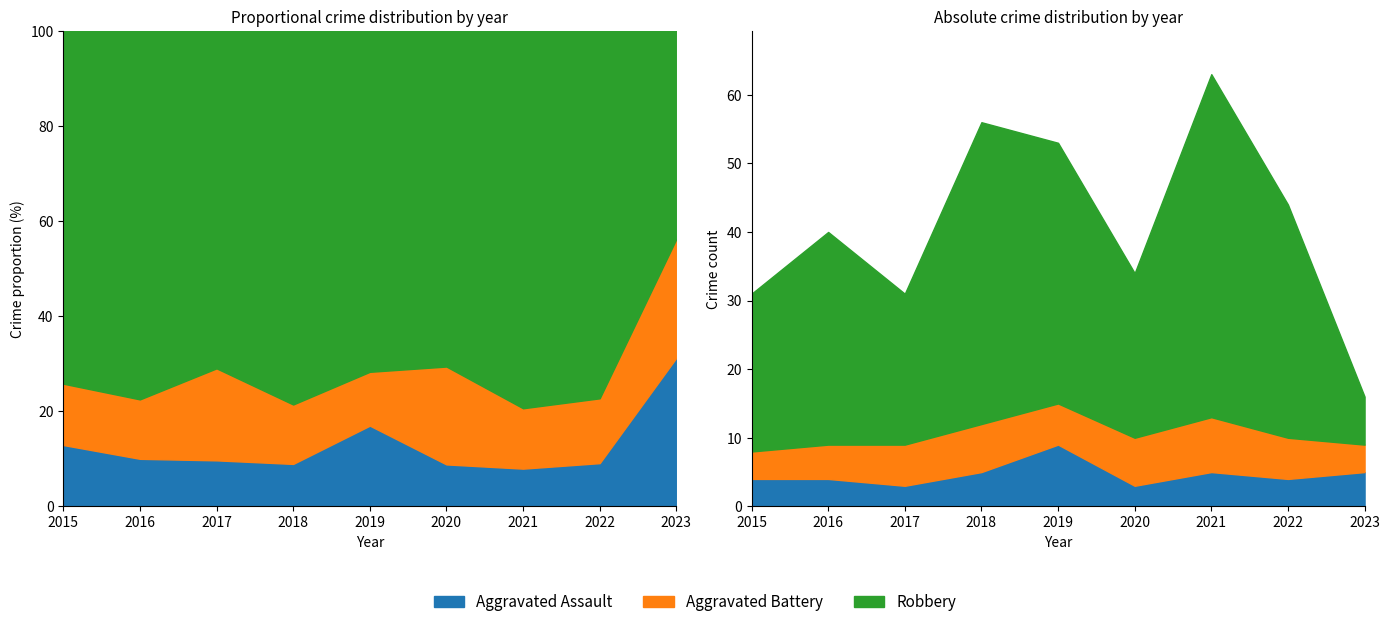

How many values in the Aggravated Battery series are below 6?

3